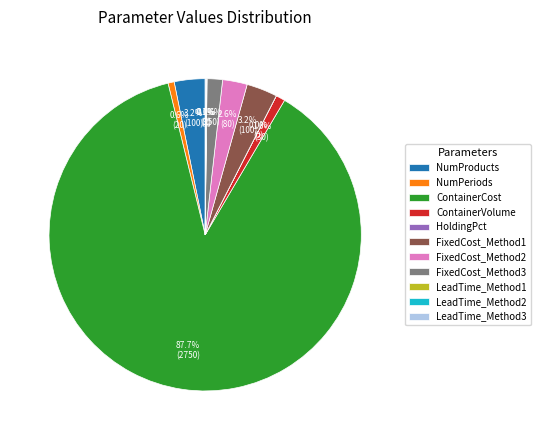

What is the ratio of the value at FixedCost_Method2 to the value at NumPeriods?

4.0